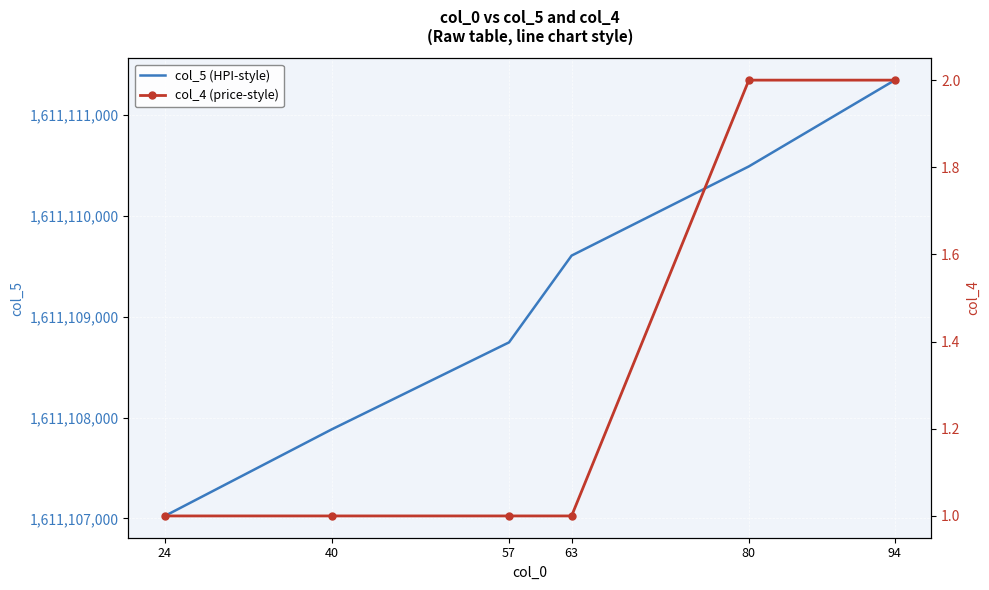

Is the value of col_5 (HPI-style) at 57 greater than the value of col_4 (price-style) at 24?

Yes